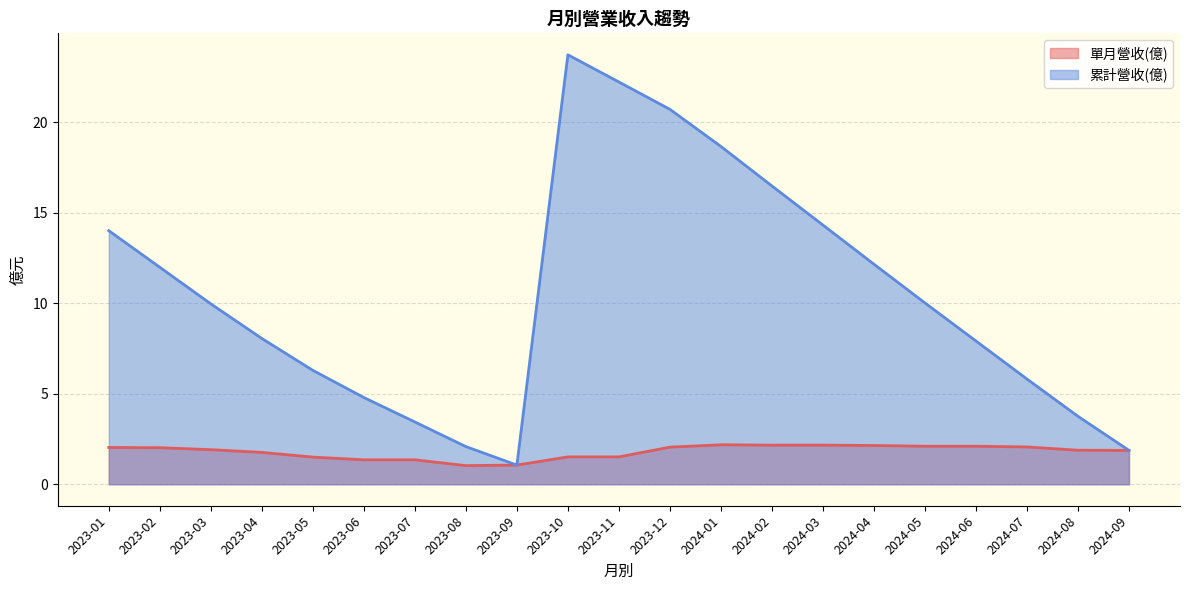

At how many categories does at least one series exceed 6?

14